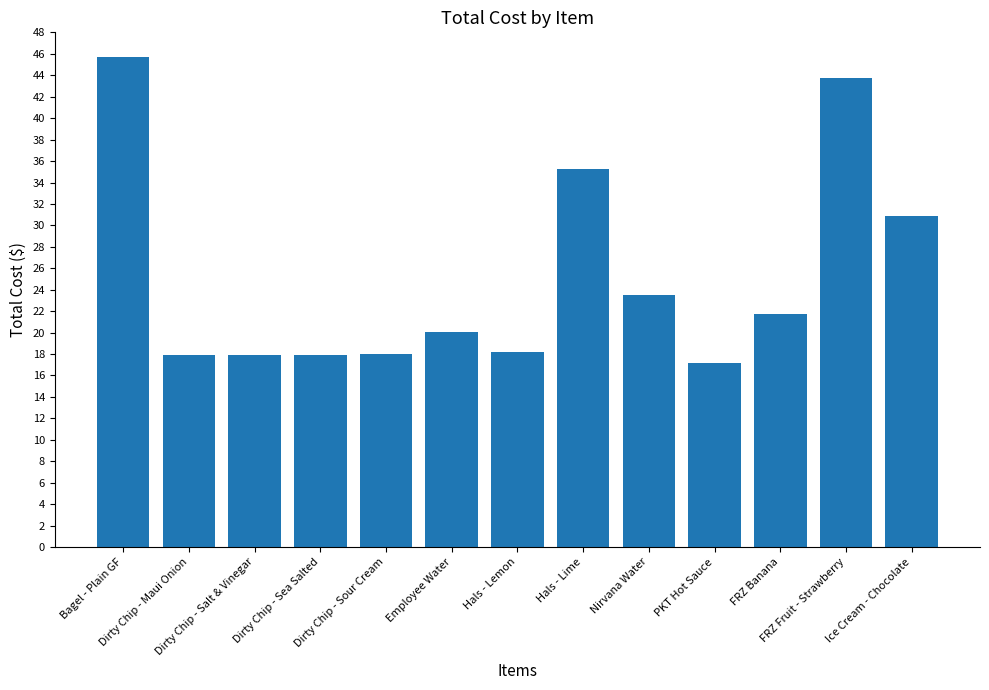

Count the number of values greater than 20.

7